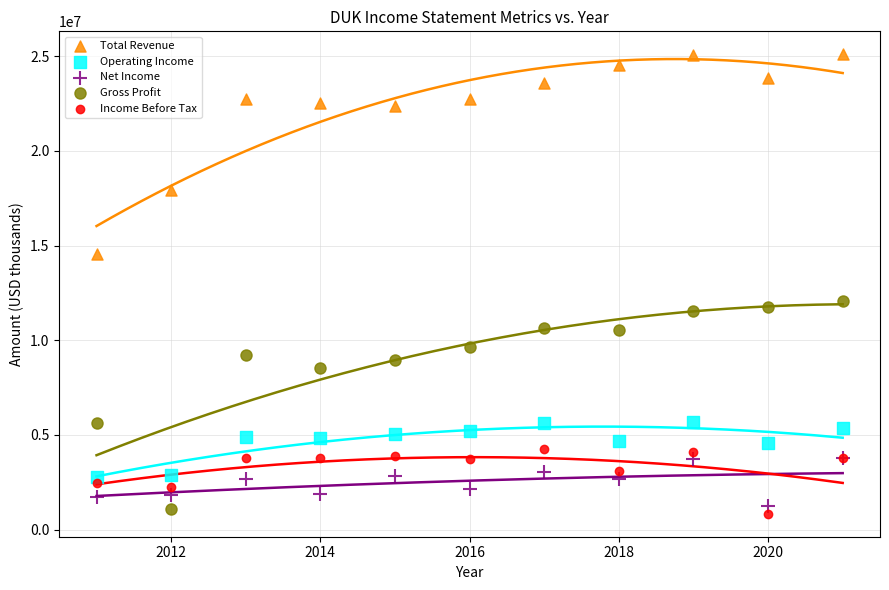

Which series has the largest Y range (max minus min)?

Gross Profit